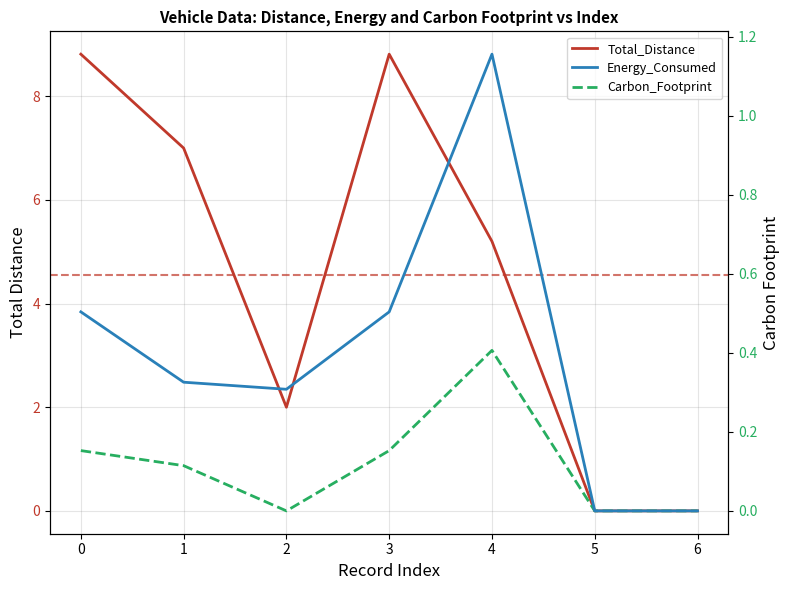

Between 3 and 5, which series saw the biggest shift?

Total_Distance